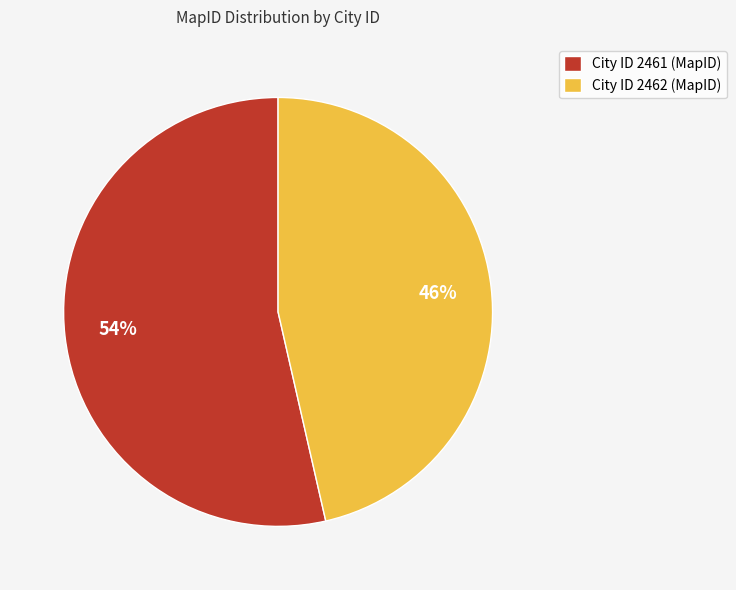

To the nearest percent, what is the average slice percentage?

50%